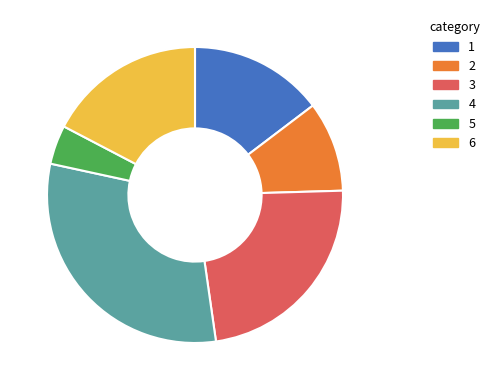

Is there any slice that represents more than half of the pie?

No